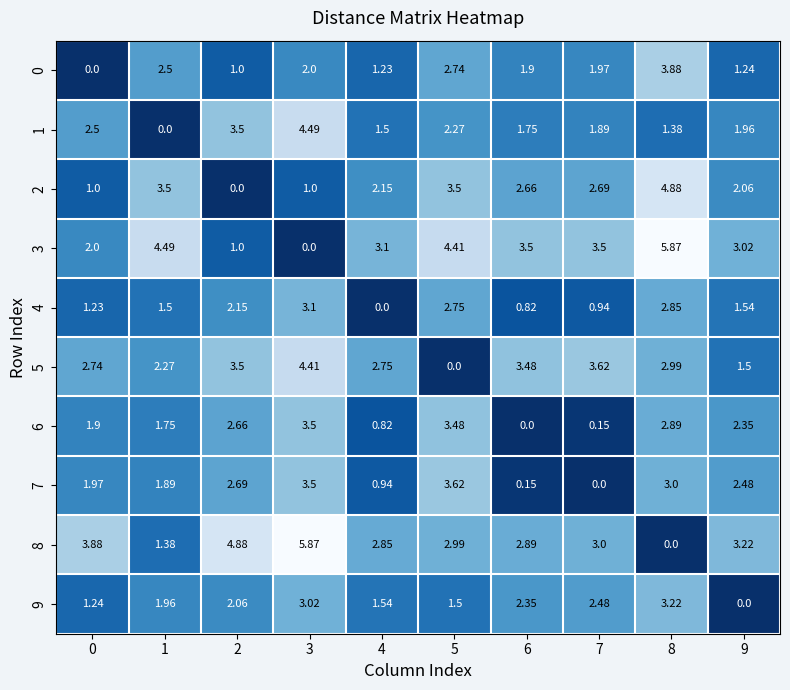

How many series are shown in this chart?

10